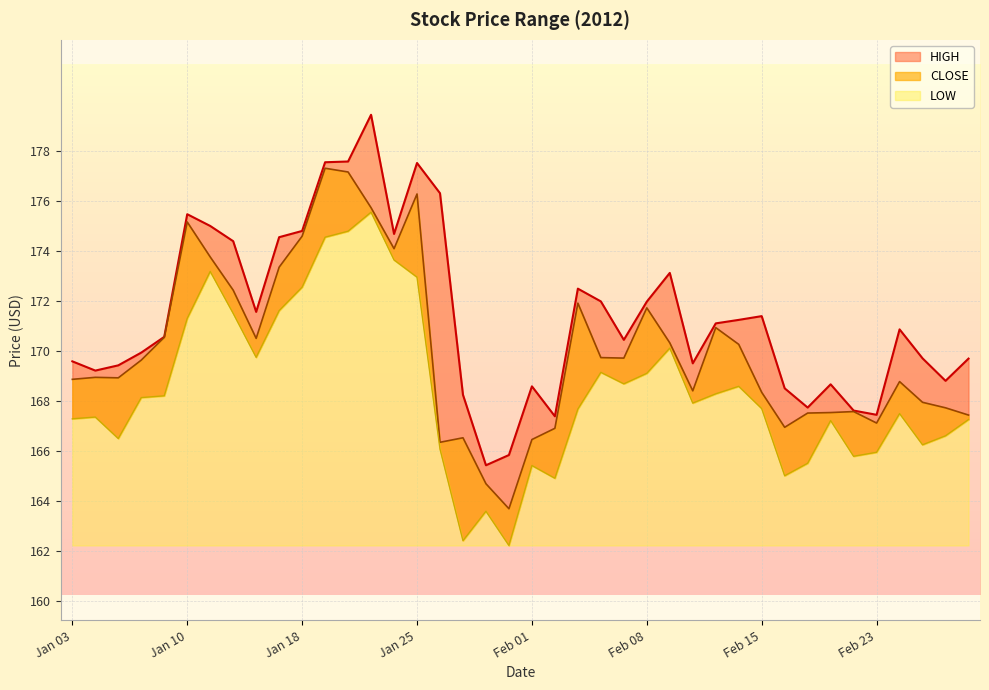

What is the average value of the LOW series?

168.4